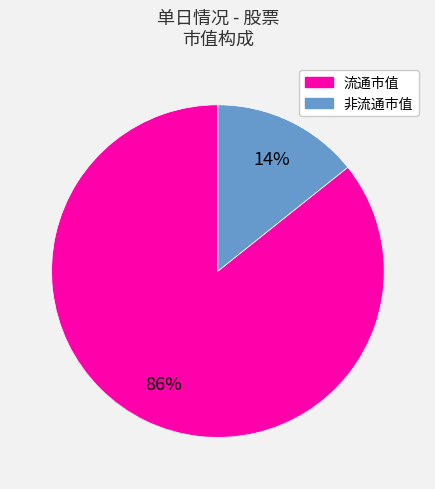

Is there a majority slice in this chart?

Yes